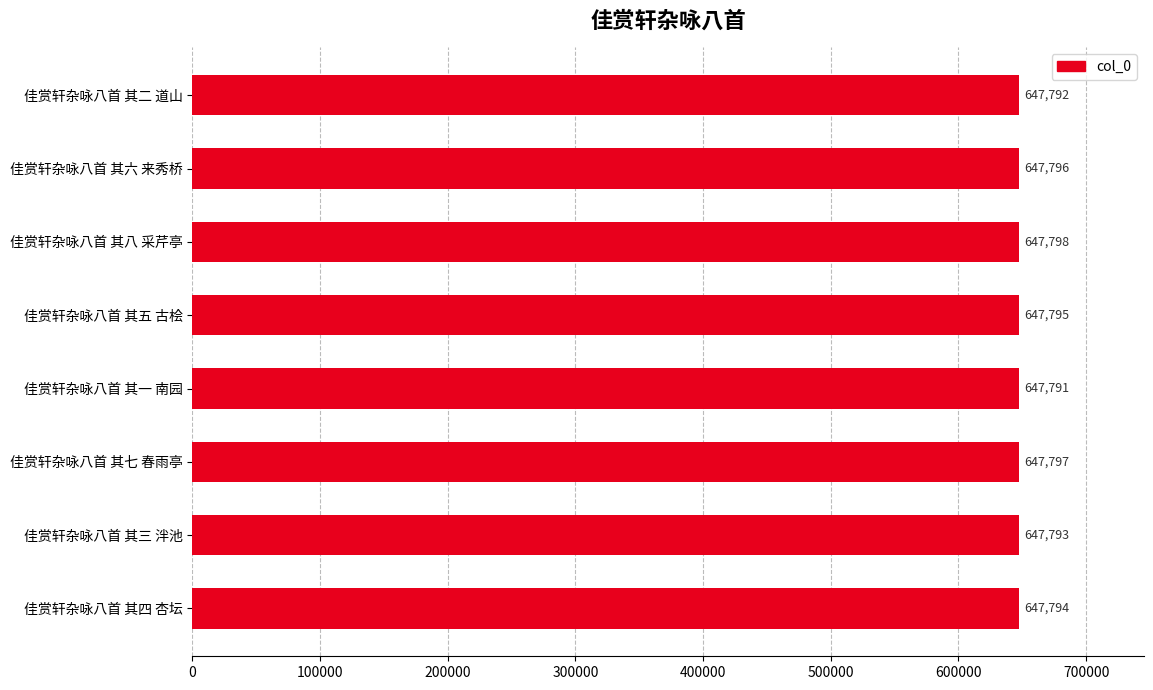

Count the values in the range 647793 to 647797.

5